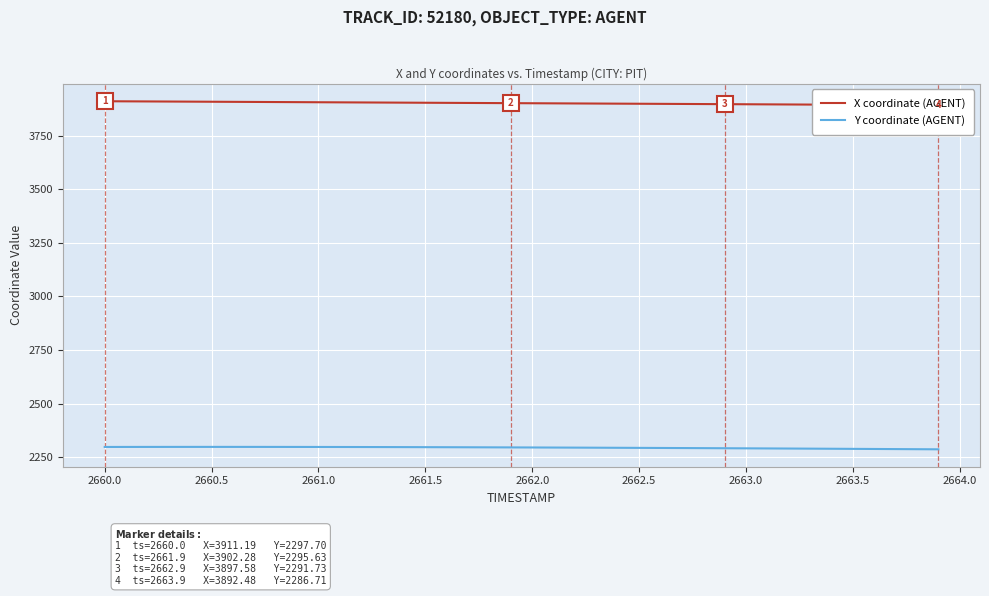

Is it true that Y coordinate (AGENT) equals 2297.7 at 2661.0?

True